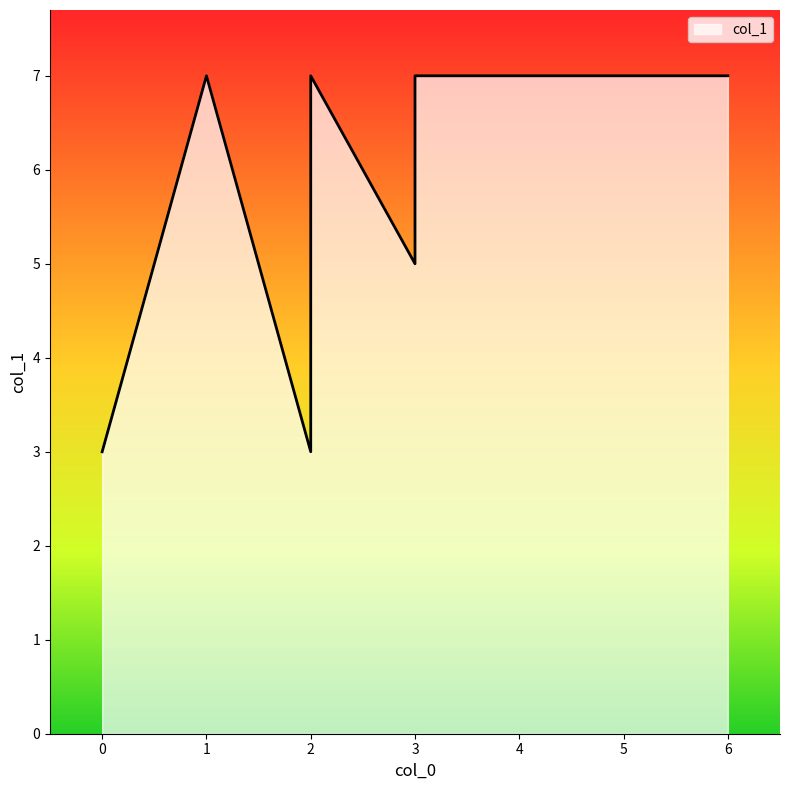

What is the change in value from 3 to 0?

-2